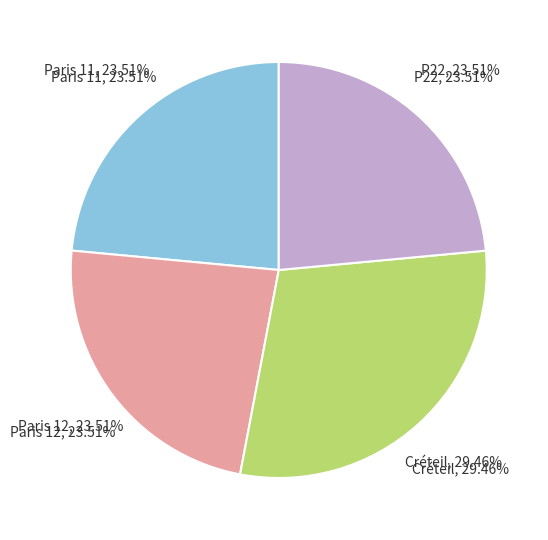

How many segments does this pie chart have?

4